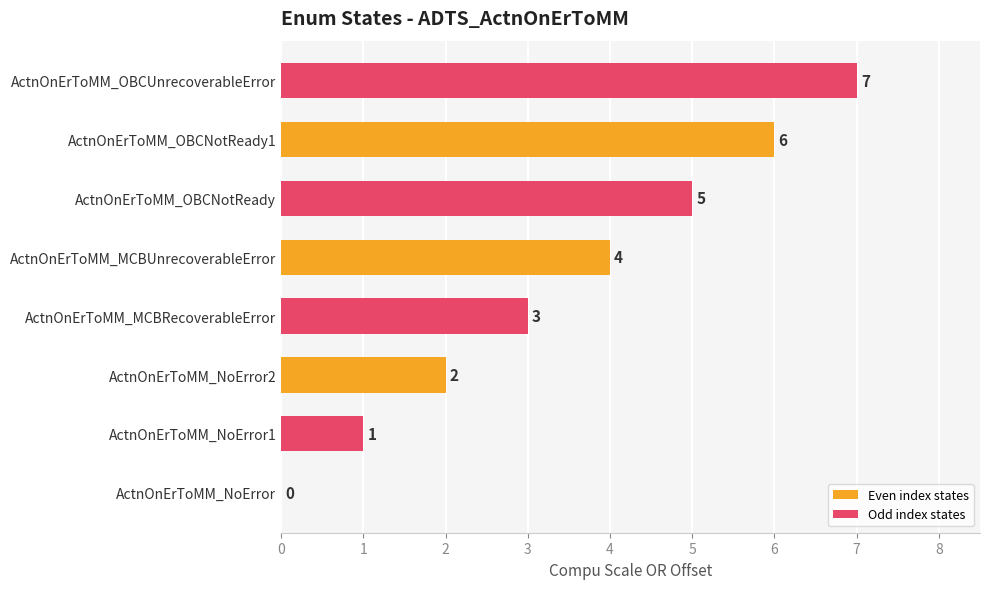

What is the greatest value displayed?

7